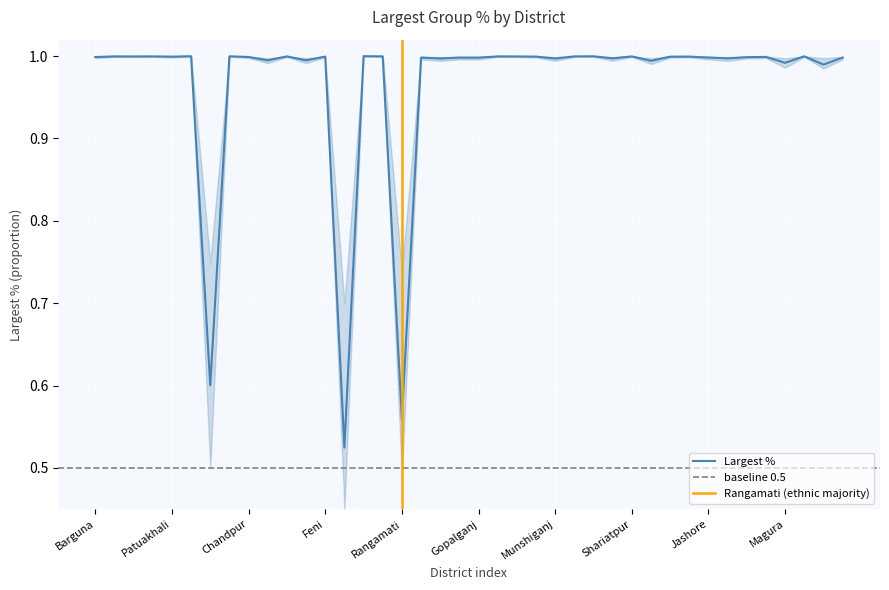

Which has a higher value, Chuadanga or Narayanganj?

Narayanganj